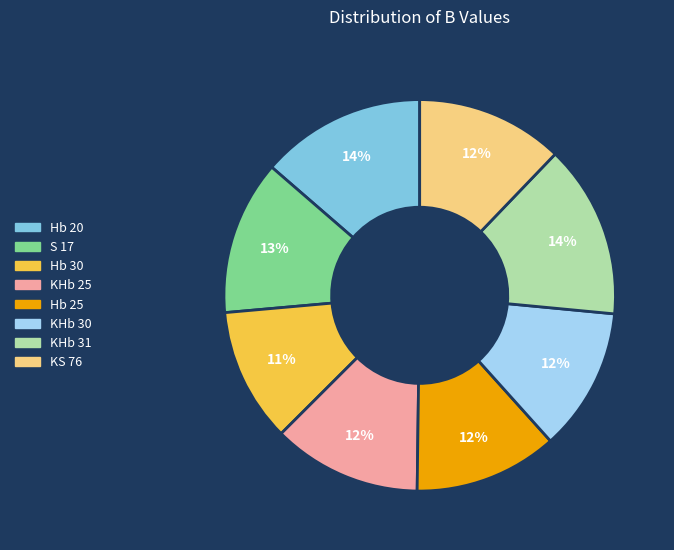

What is the ratio of the value at KHb 31 to the value at Hb 30?

1.3